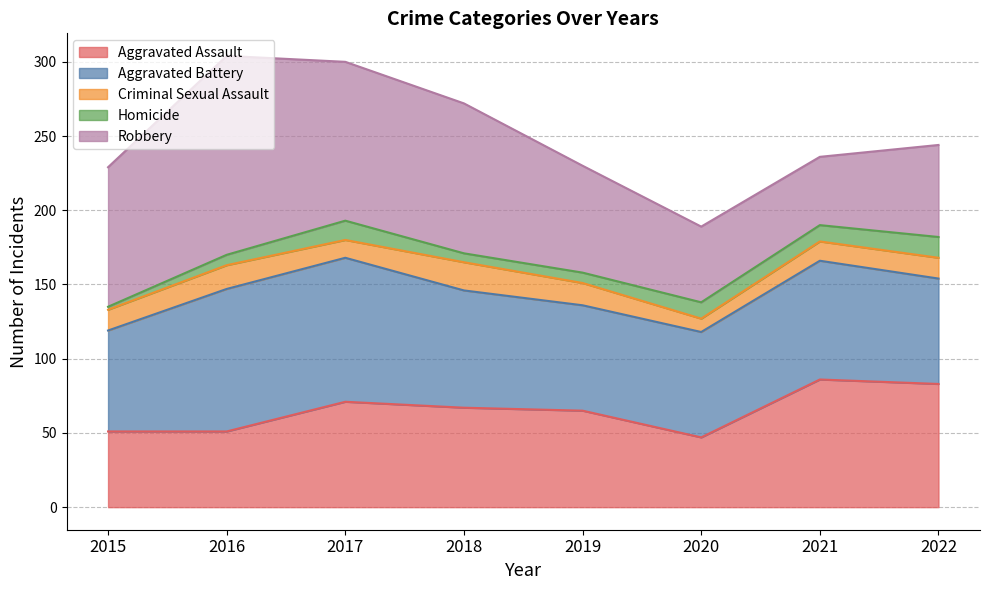

Where is the first local maximum for Aggravated Battery?

2017